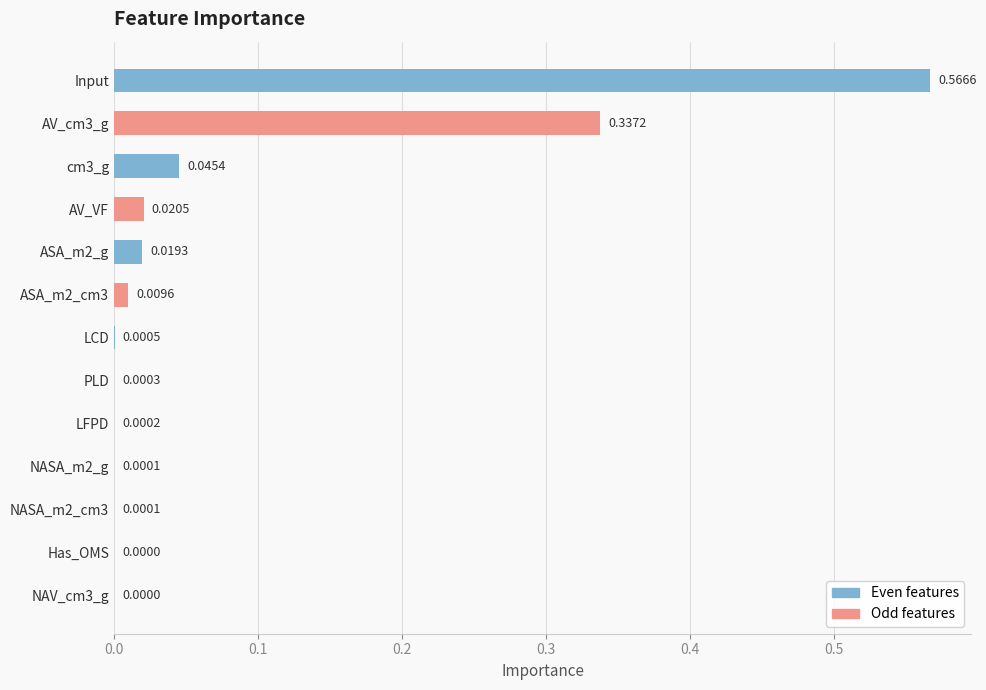

Which label corresponds to the largest value in the chart?

Input